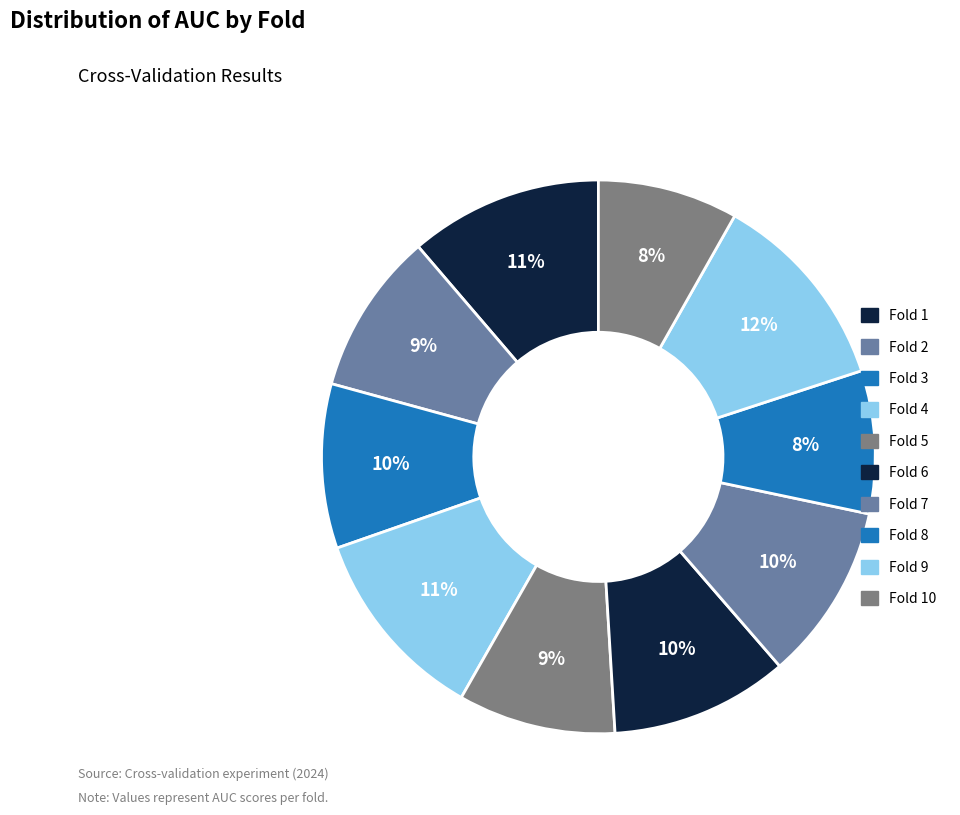

How many slices are in this pie chart?

10